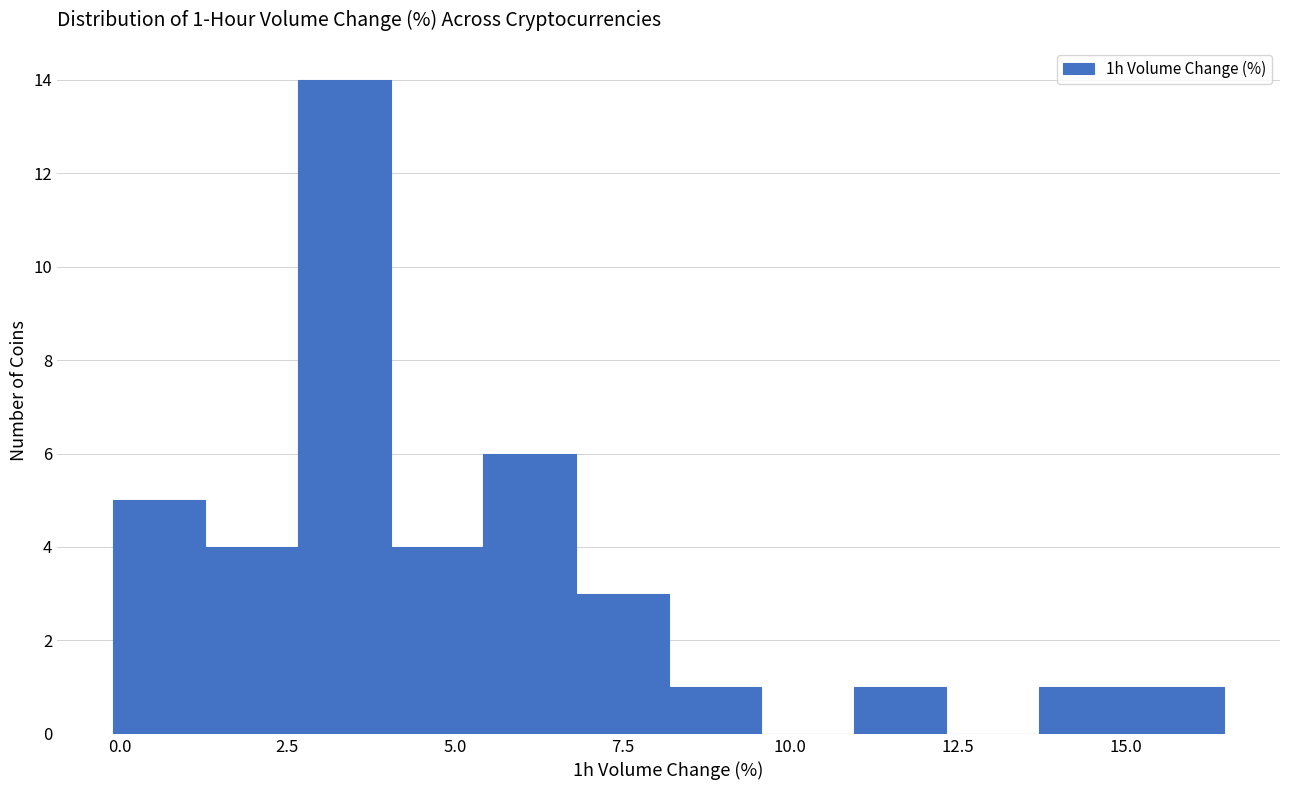

Read against the x-axis, roughly where is the centre of the tallest bar?

3.5